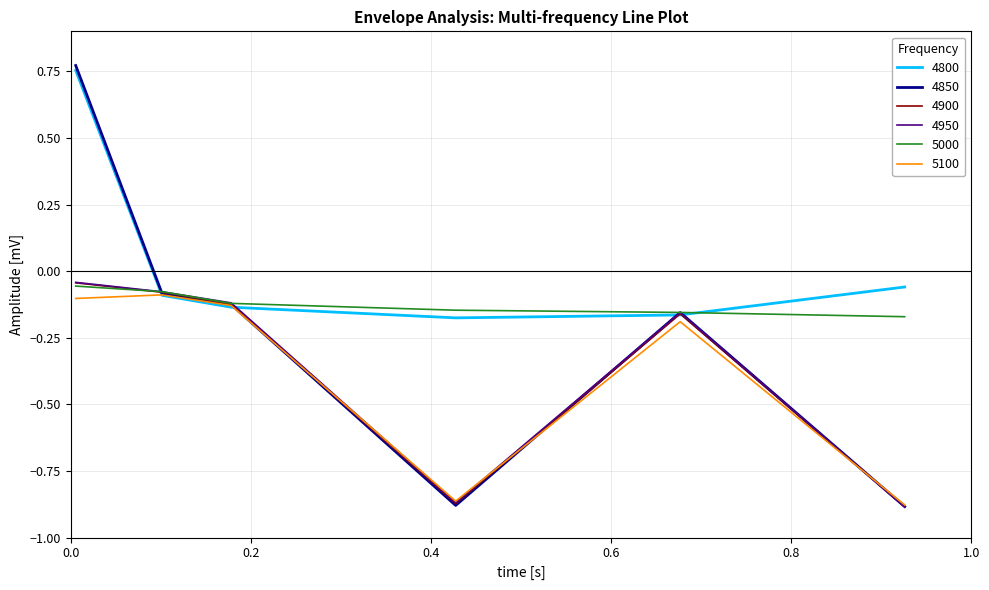

Which series has the largest range (max minus min)?

4850